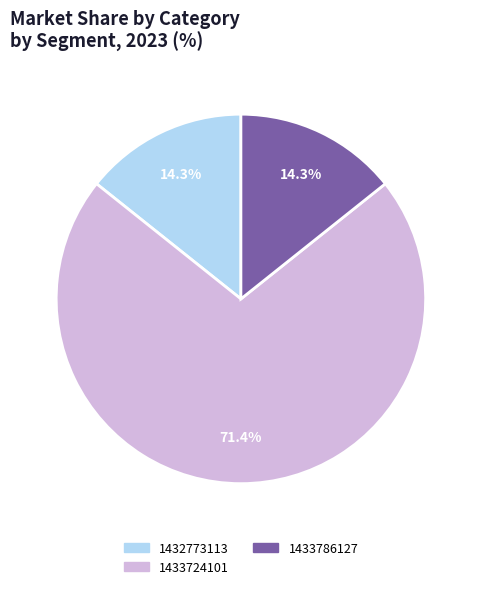

How much of the chart is everything except 1433786127?

85.7%